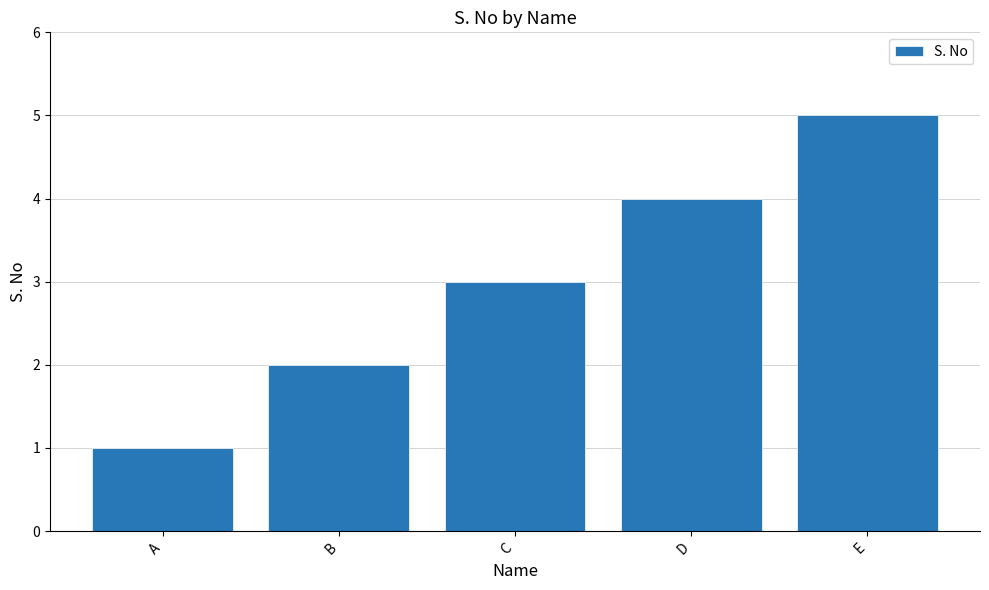

What is the sum of all values?

15